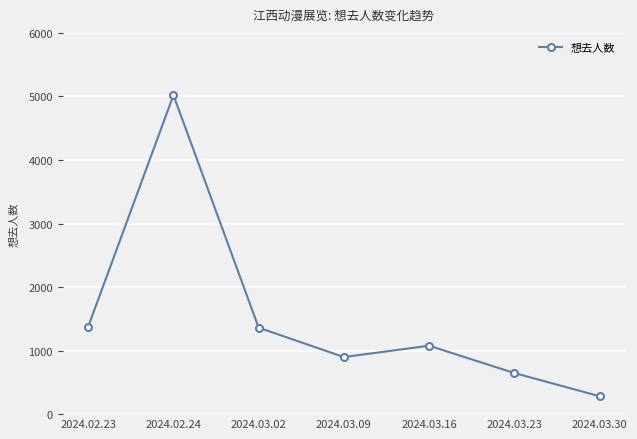

The value at 2024.03.09 is 352. True or false?

False